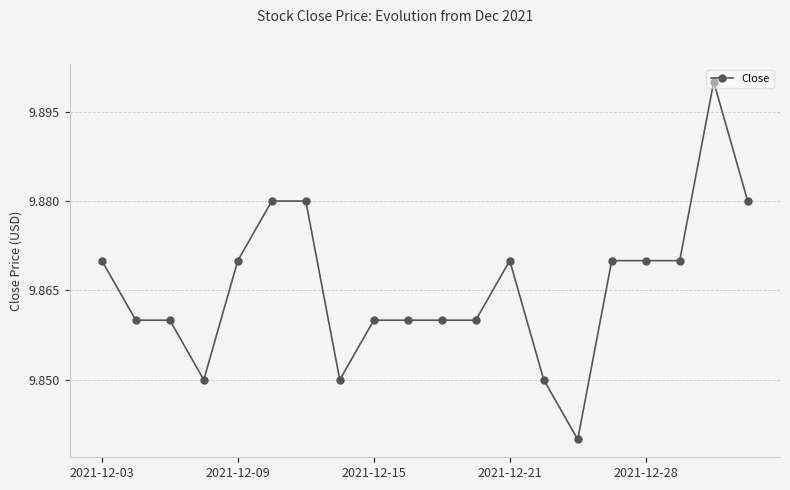

What is the sum of all values?

197.3